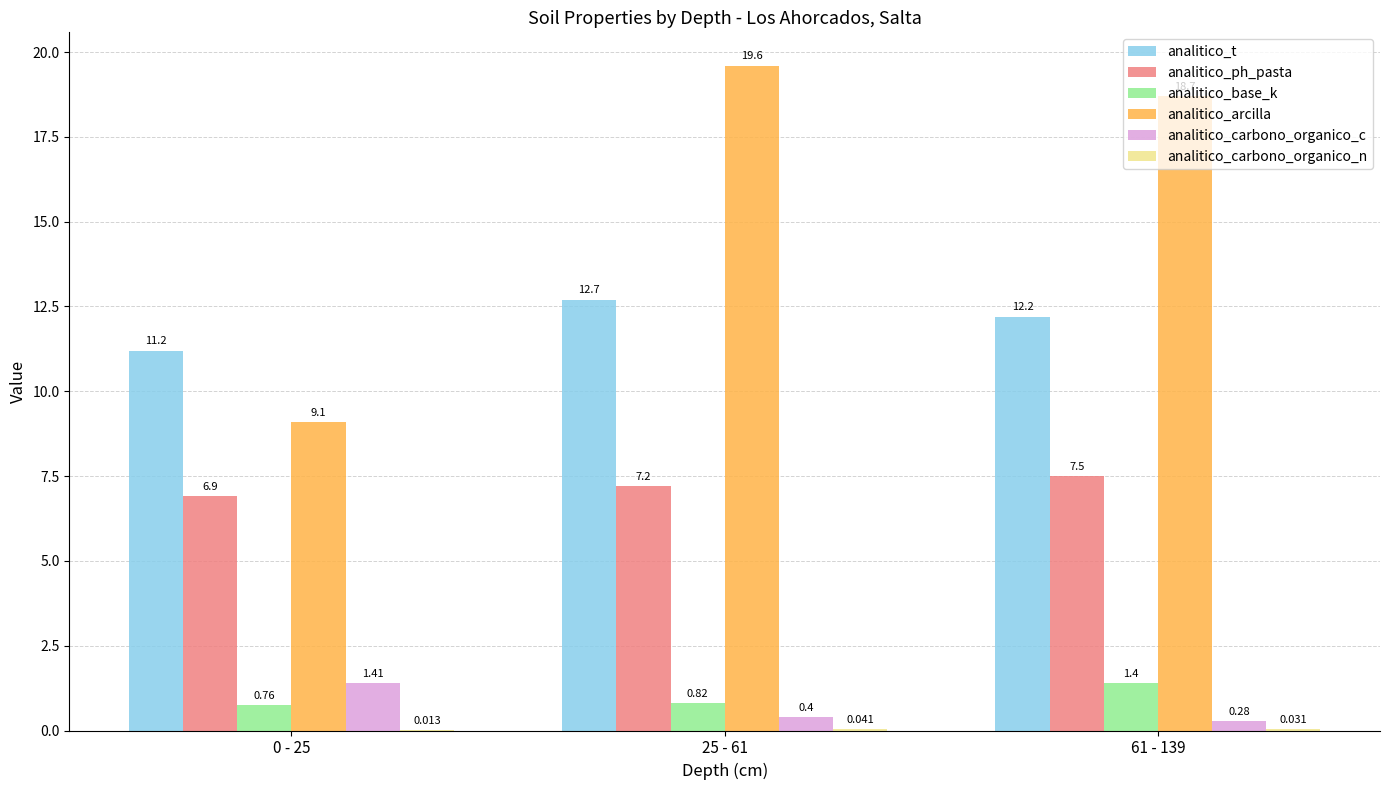

Which label corresponds to the smallest value in the chart?

0 - 25